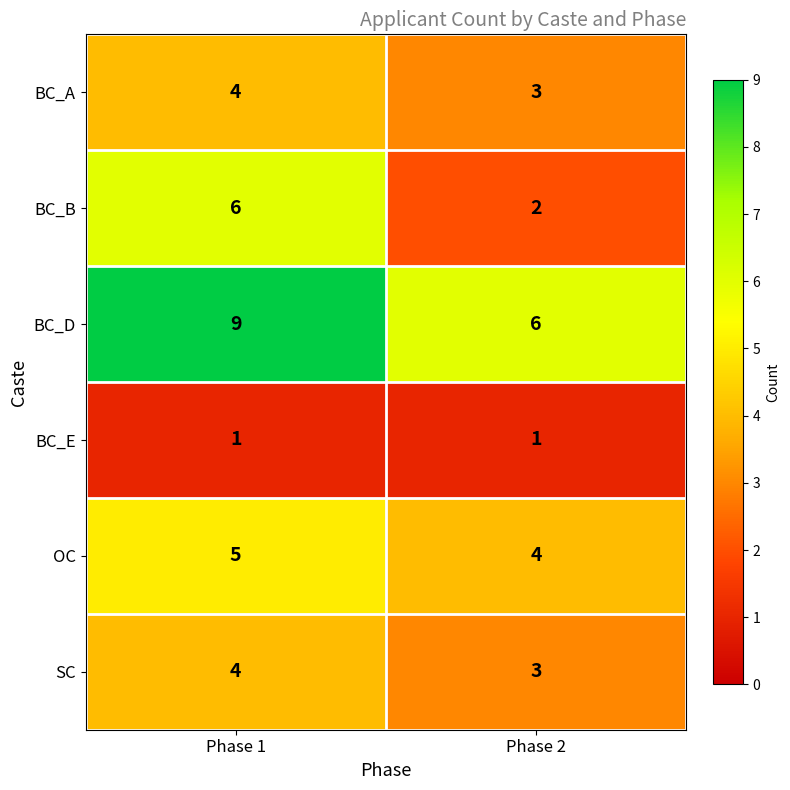

What is the total value across all series at Phase 2?

19